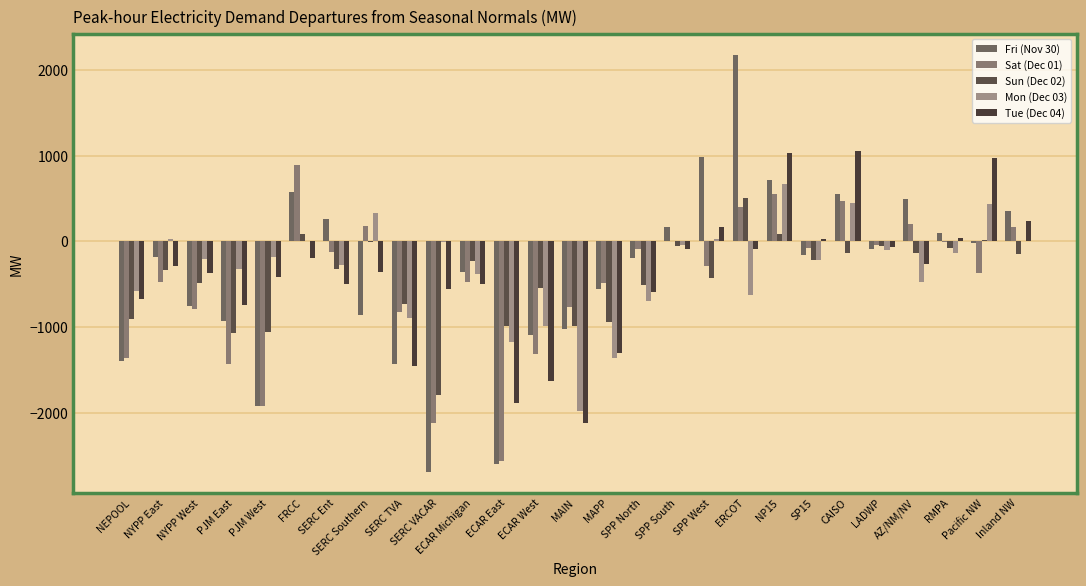

What is the greatest value displayed?

2179.4